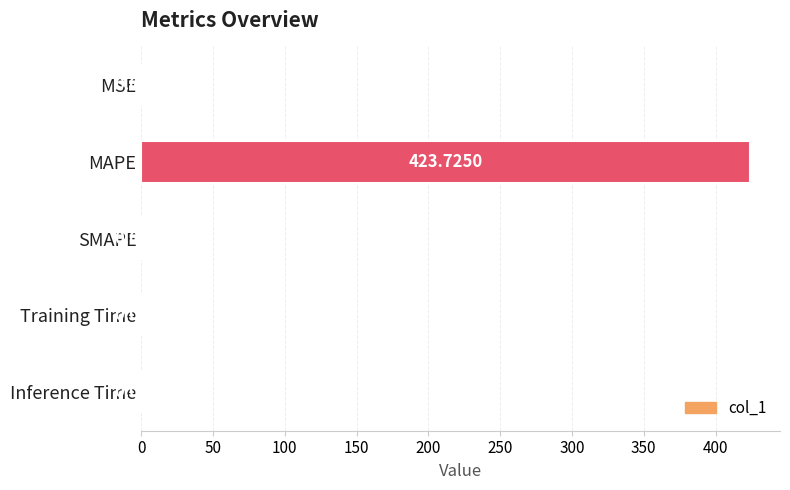

What is the average value?

84.7